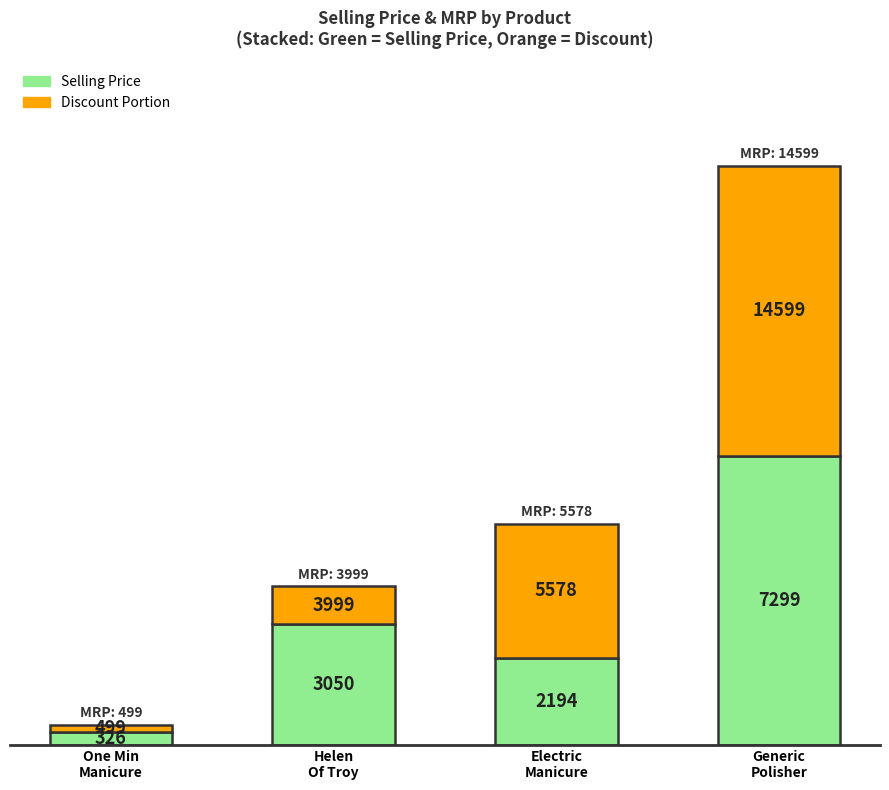

Reading left to right, transcribe the values for Selling Price.

326	3050	2194	7299